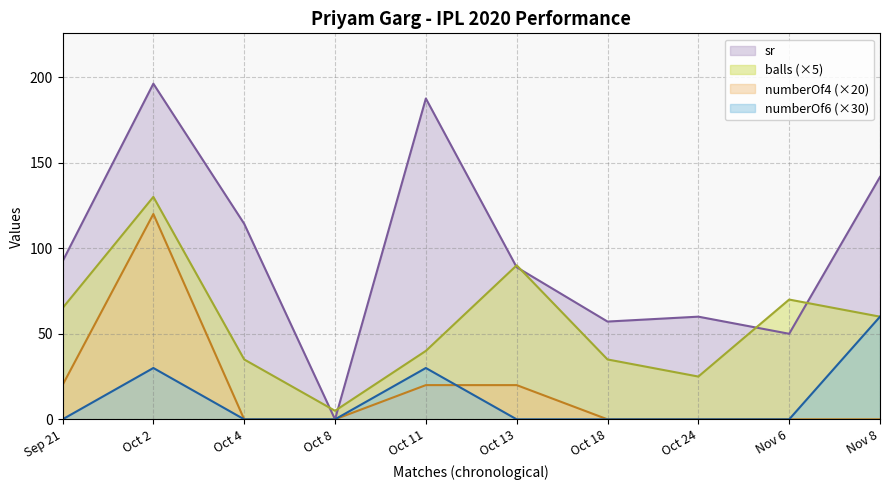

How many values in the numberOf4 series exceed 0?

4